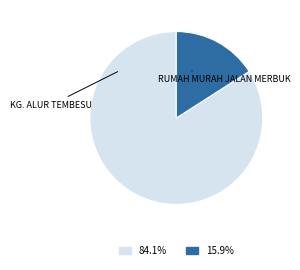

Which category has the smallest portion of the pie?

RUMAH MURAH JALAN MERBUK